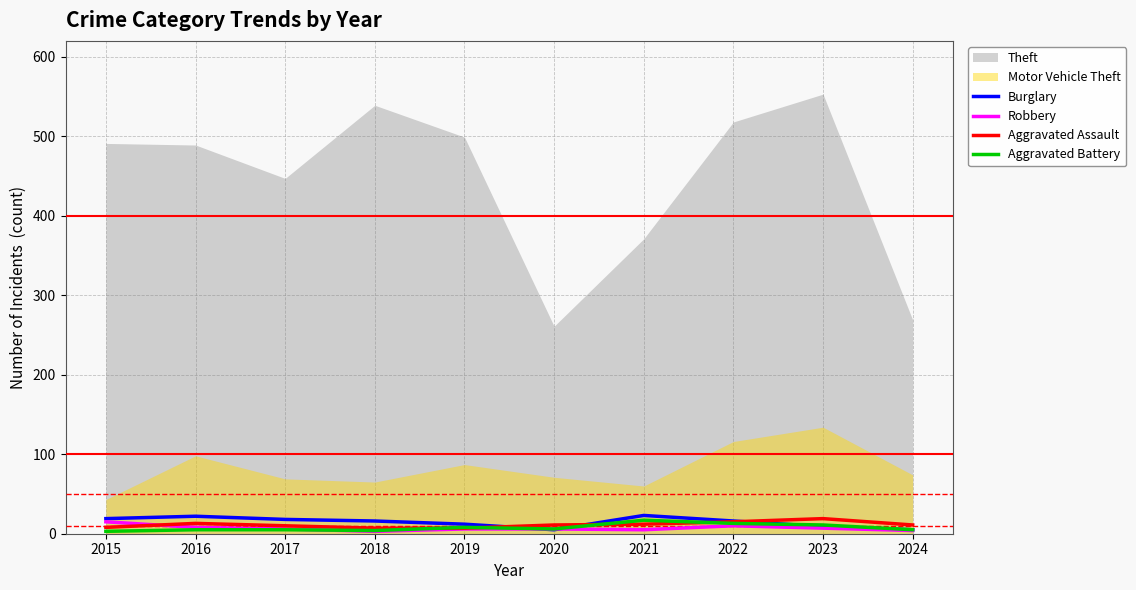

Rank the categories by Aggravated Assault value from highest to lowest.

2023, 2022, 2016, 2021, 2020, 2024, 2017, 2015, 2018, 2019